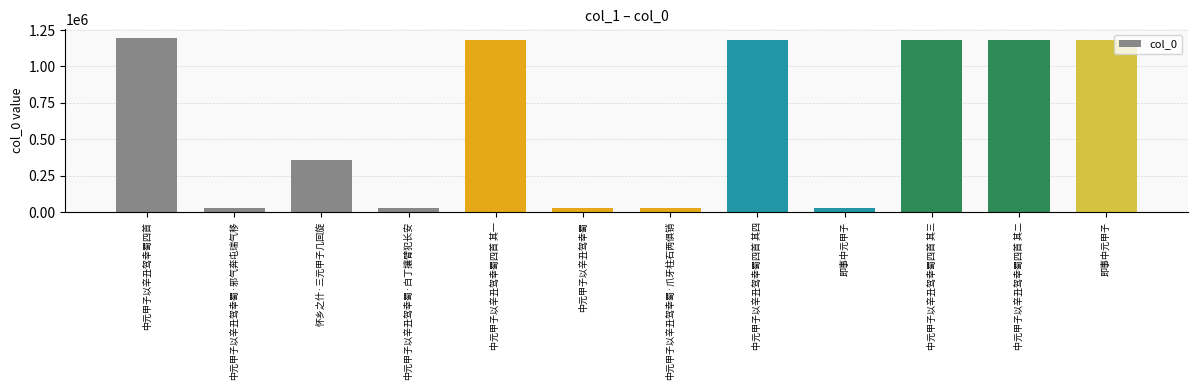

What is the difference between the maximum and second lowest values?

1164676